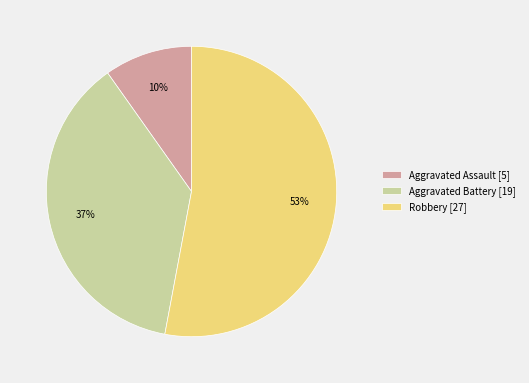

To the nearest percent, what is the average slice percentage?

33%